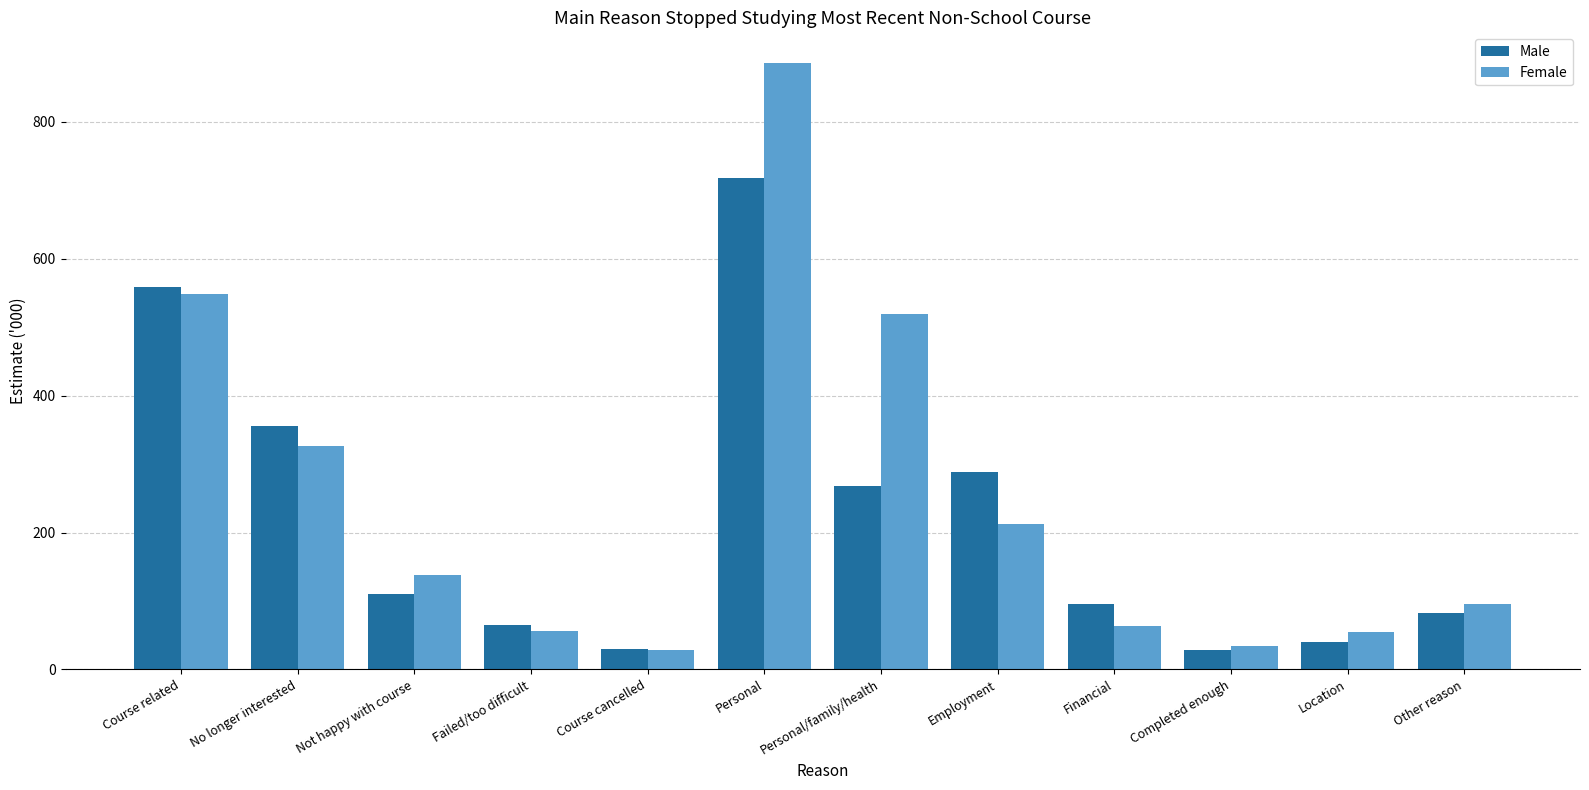

Count the number of categories in the chart.

12